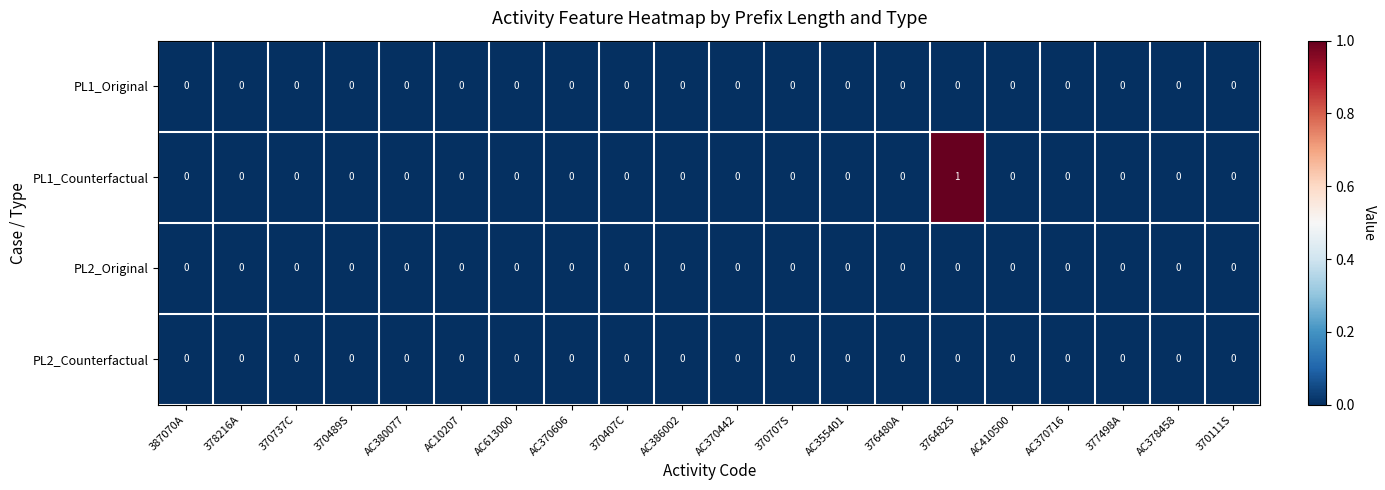

Which series has the largest total across all categories?

PL1_Counterfactual